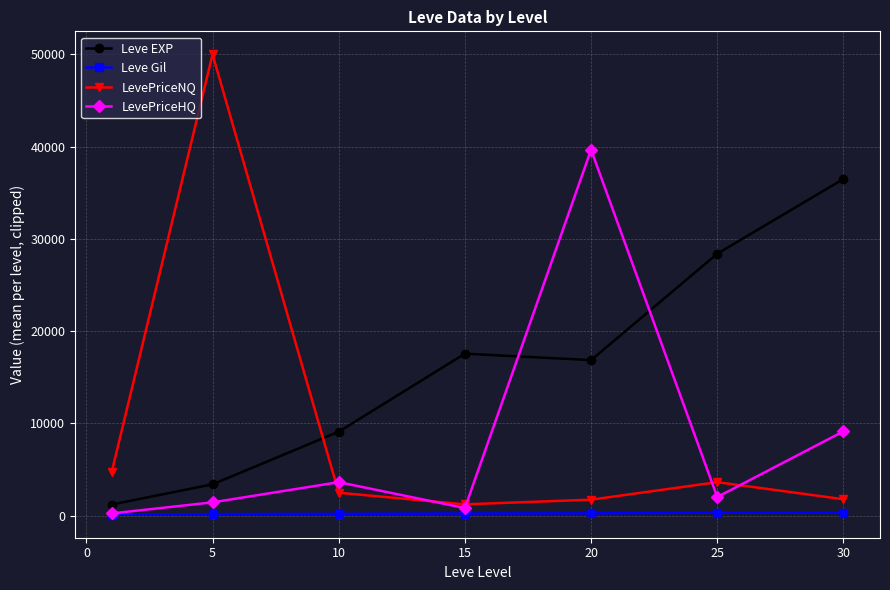

What is the lowest value of the LevePriceNQ series?

1235.0